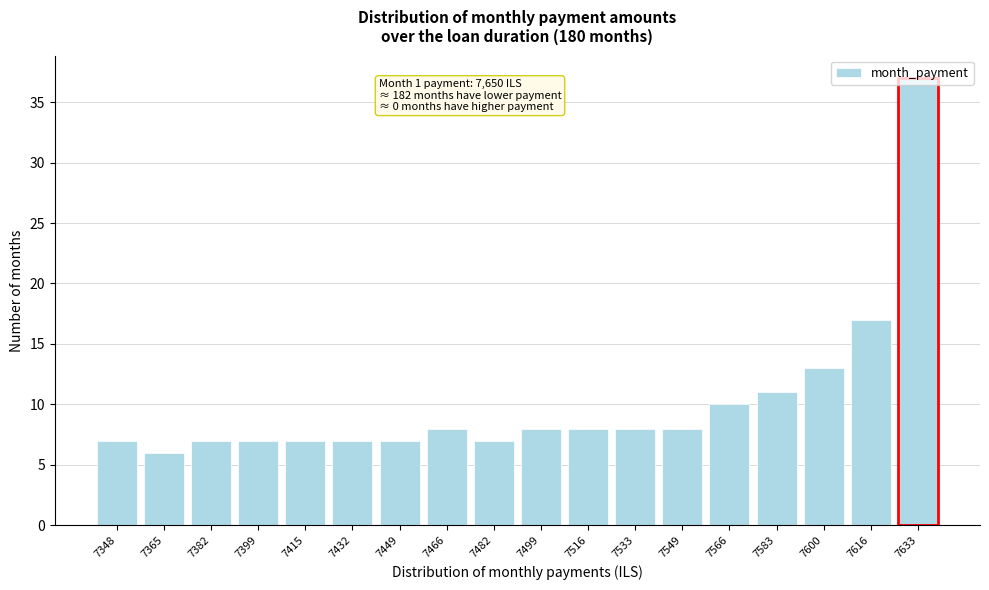

What is the value of the 4th bar from the left?

7